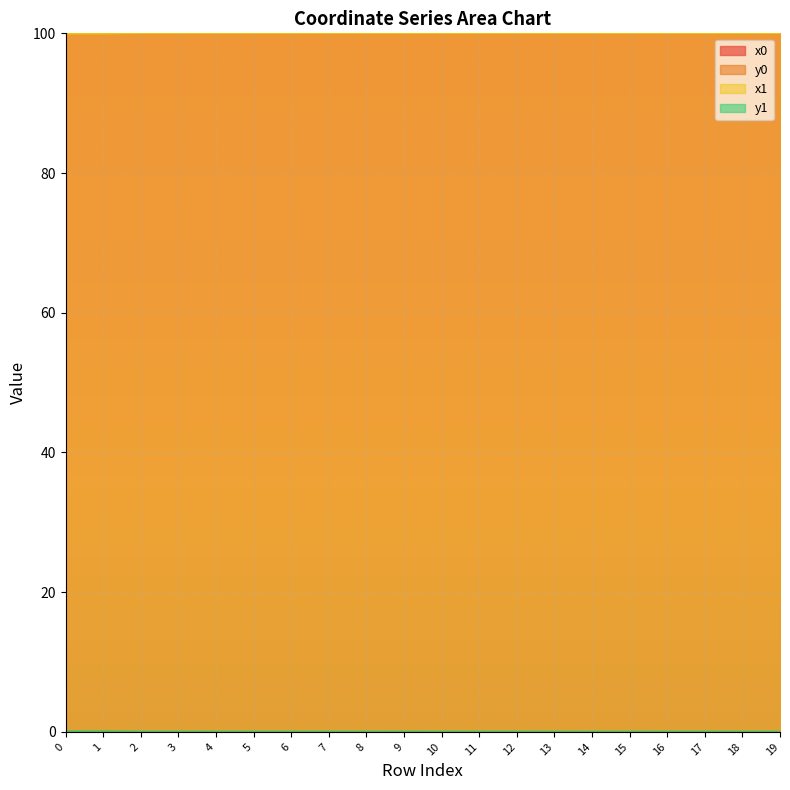

True or false: y0 has more than 0 points higher than both neighbors.

True